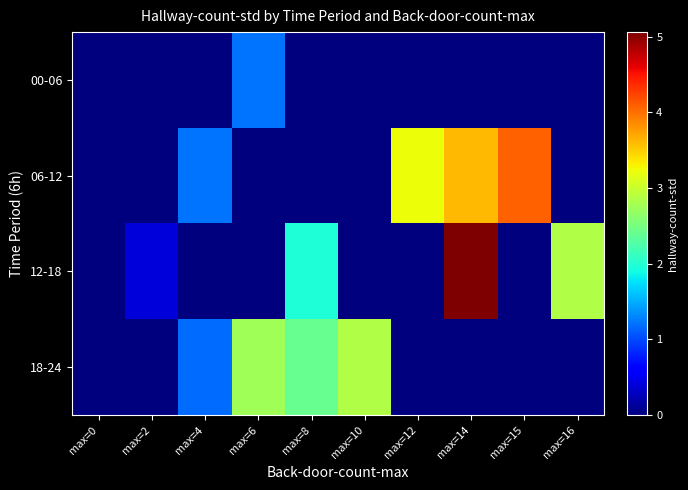

What is the difference between the highest and lowest values at max=10?

2.9